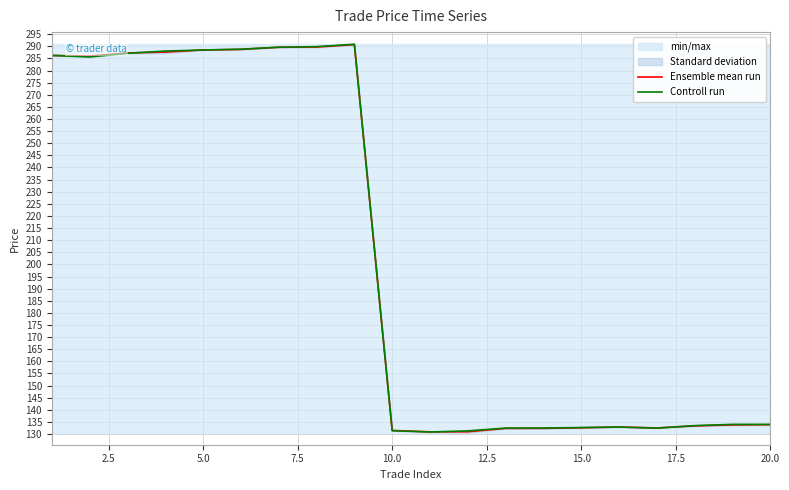

What is the average value of the Controll run series?

202.6